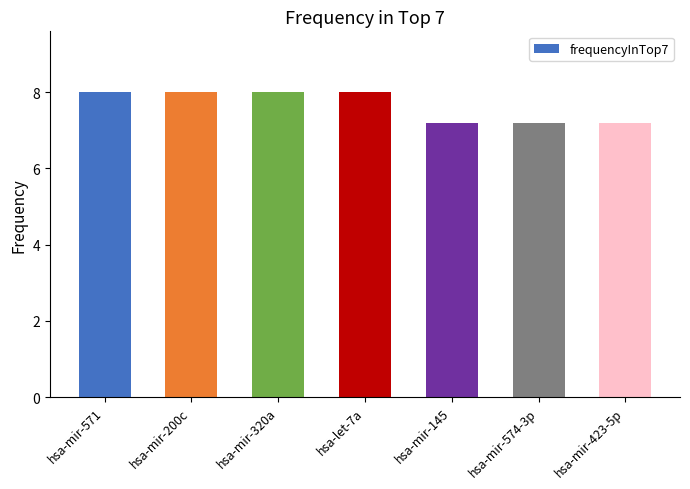

What is the greatest value displayed?

8.0